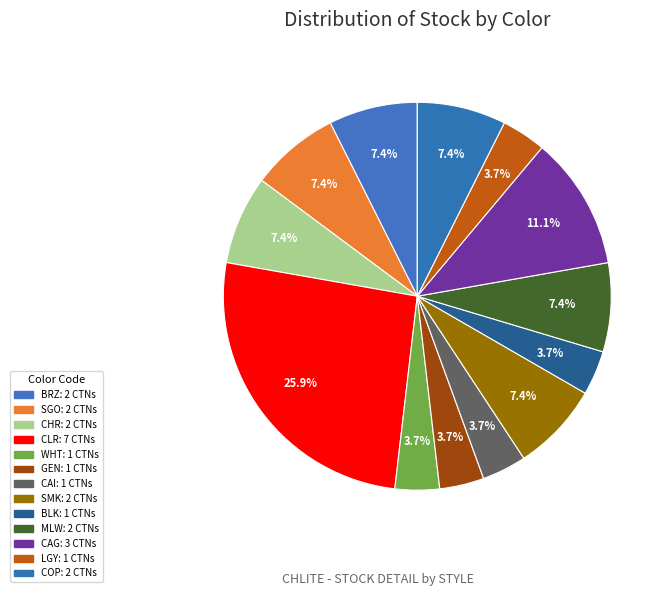

Which category has the biggest portion of the pie?

CLR